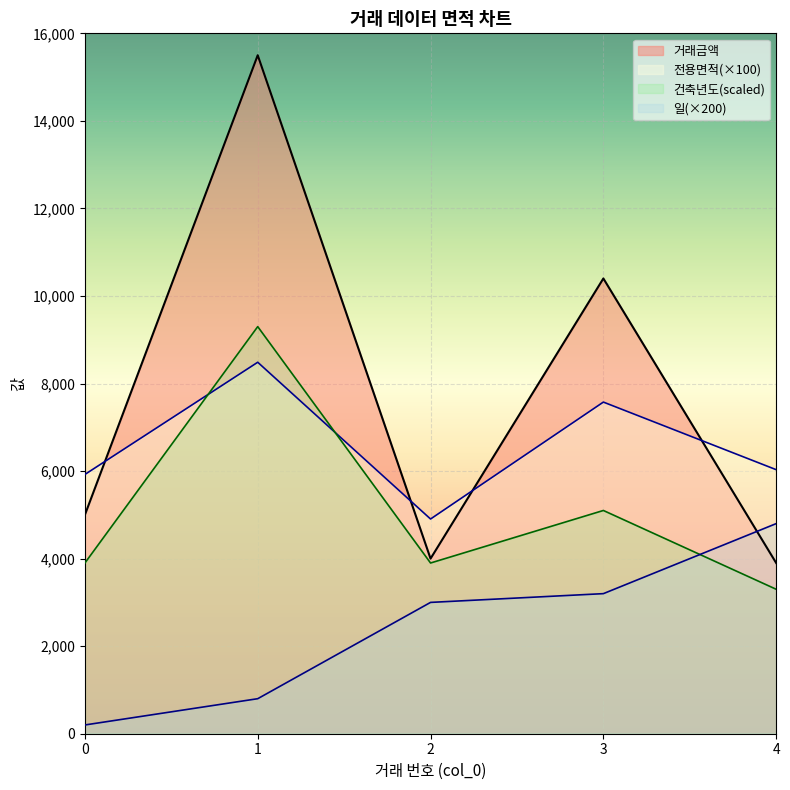

Where does the 일 series first go above 3000?

3